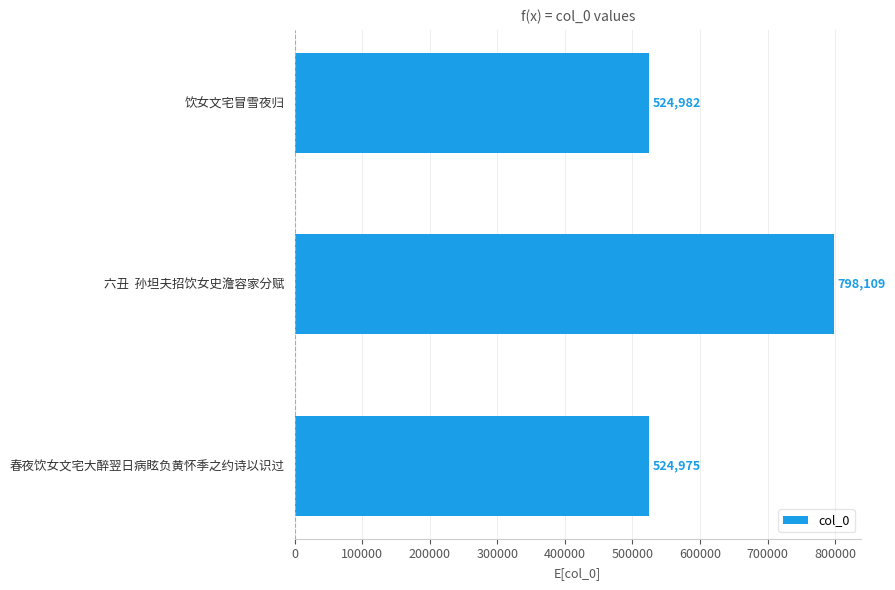

List the labels in order of value, smallest first.

春夜饮女文宅大醉翌日病眩负黄怀季之约诗以识过, 饮女文宅冒雪夜归, 六丑  孙坦夫招饮女史澹容家分赋